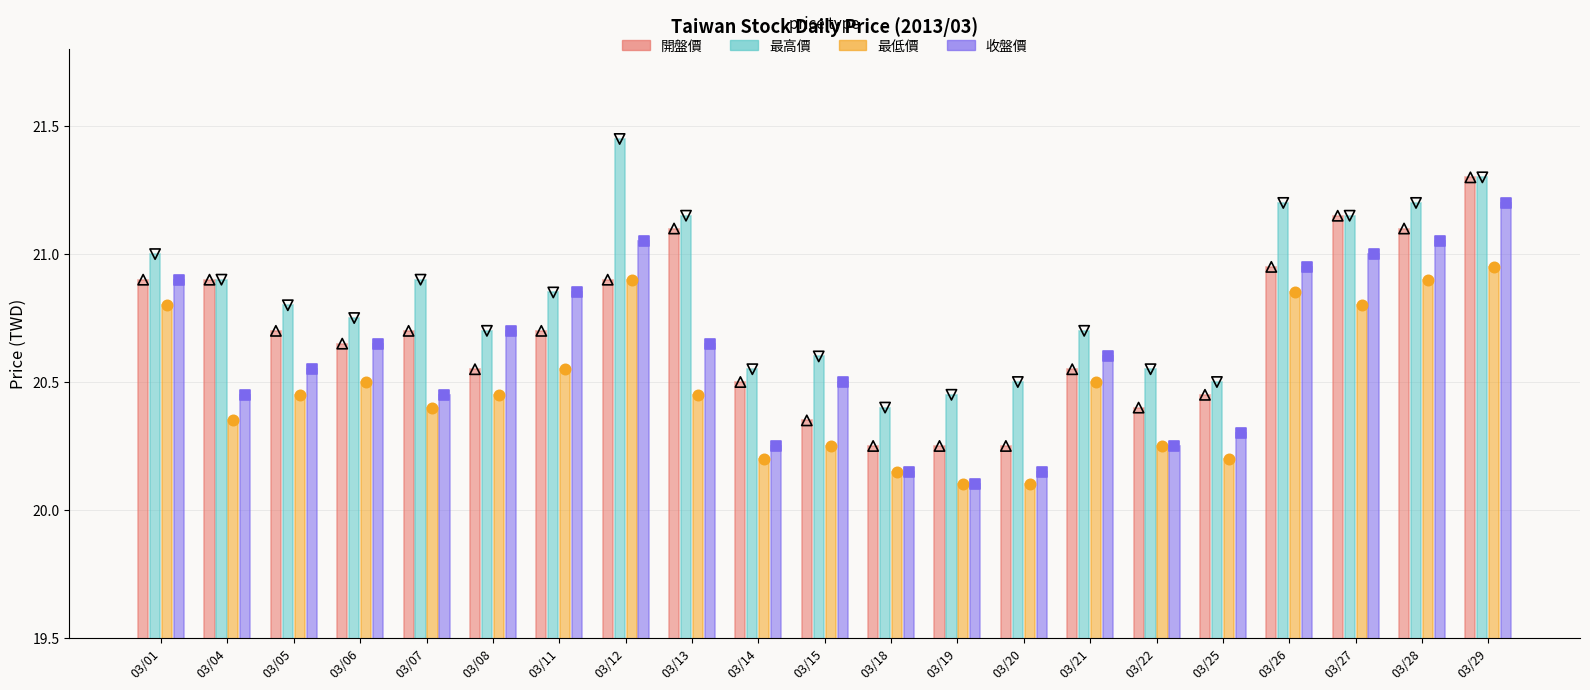

At which category is the sum across all series the highest?

03/29